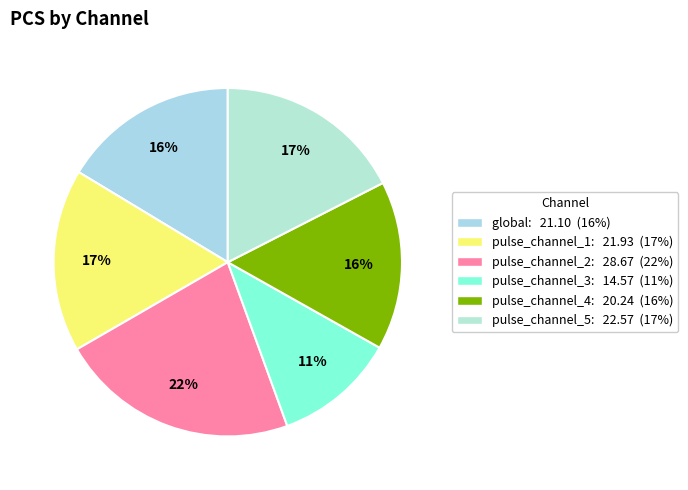

What is the largest slice in the pie chart?

pulse_channel_2